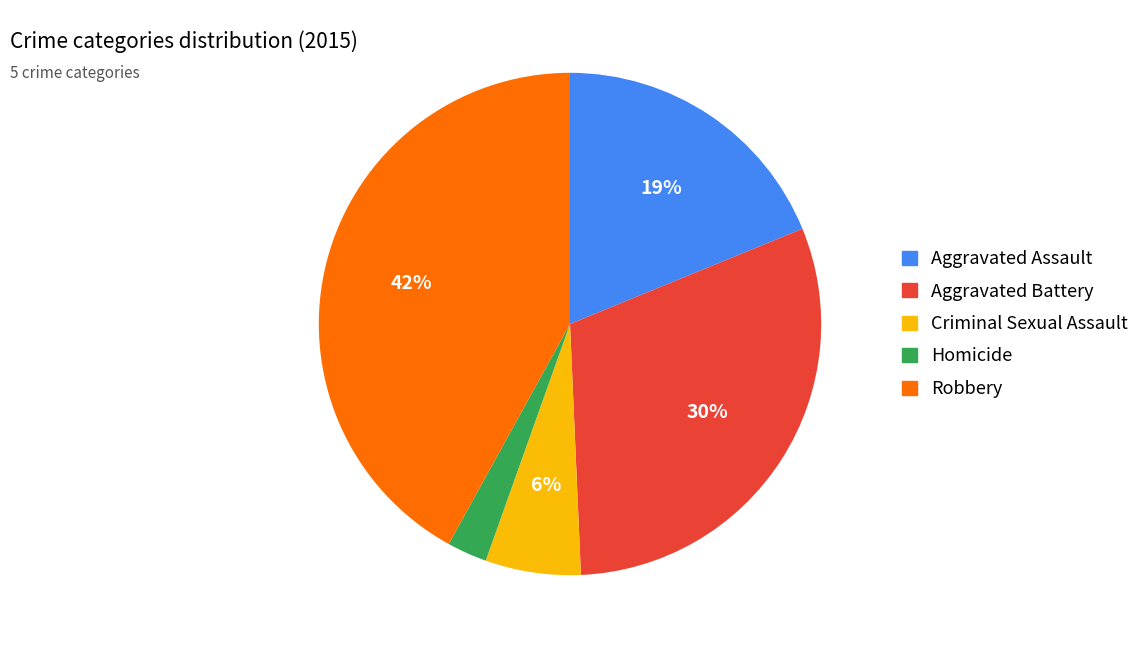

Is there any slice that represents more than half of the pie?

No